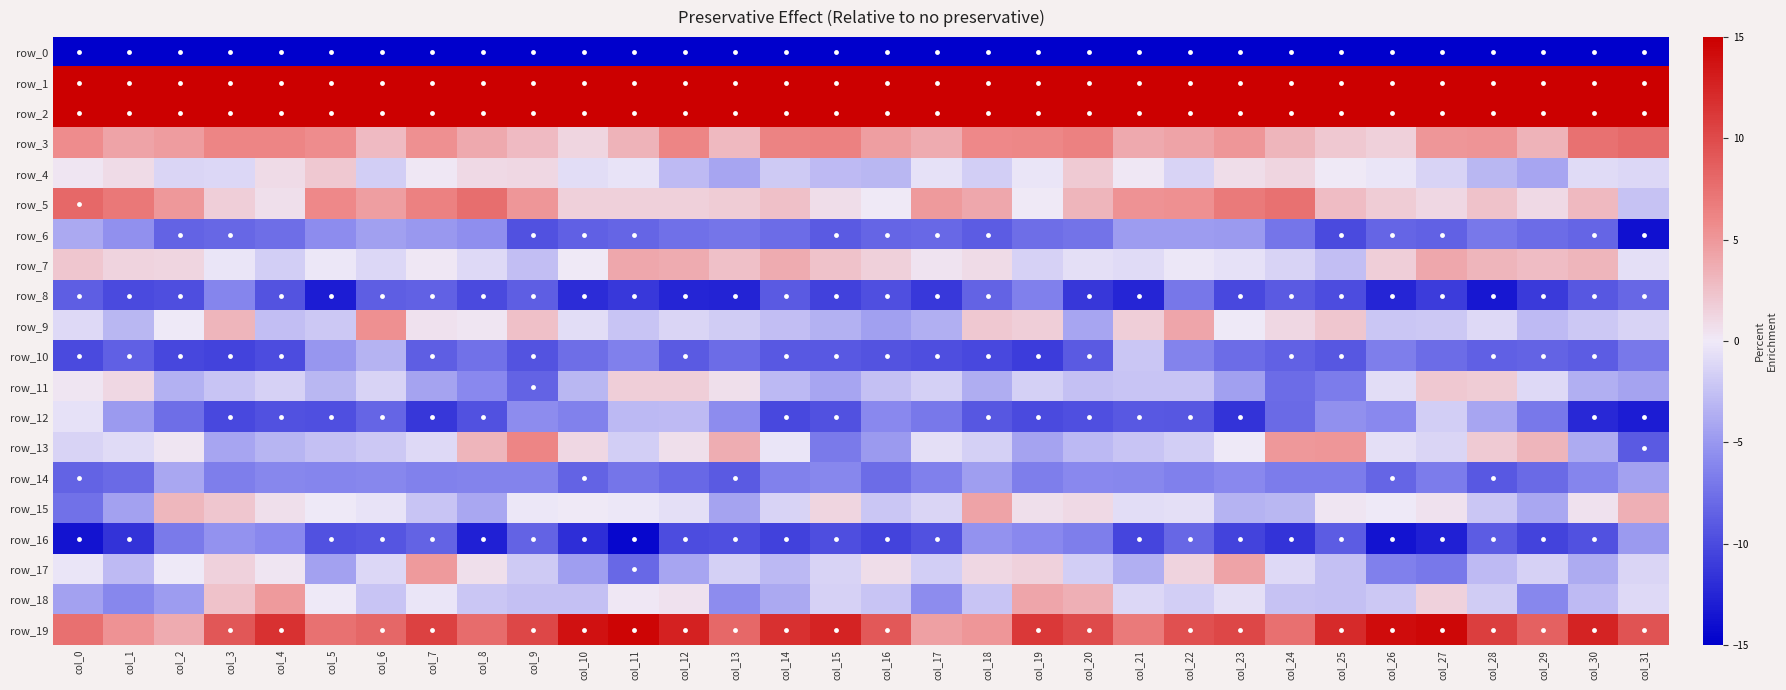

Count the number of categories in the chart.

32